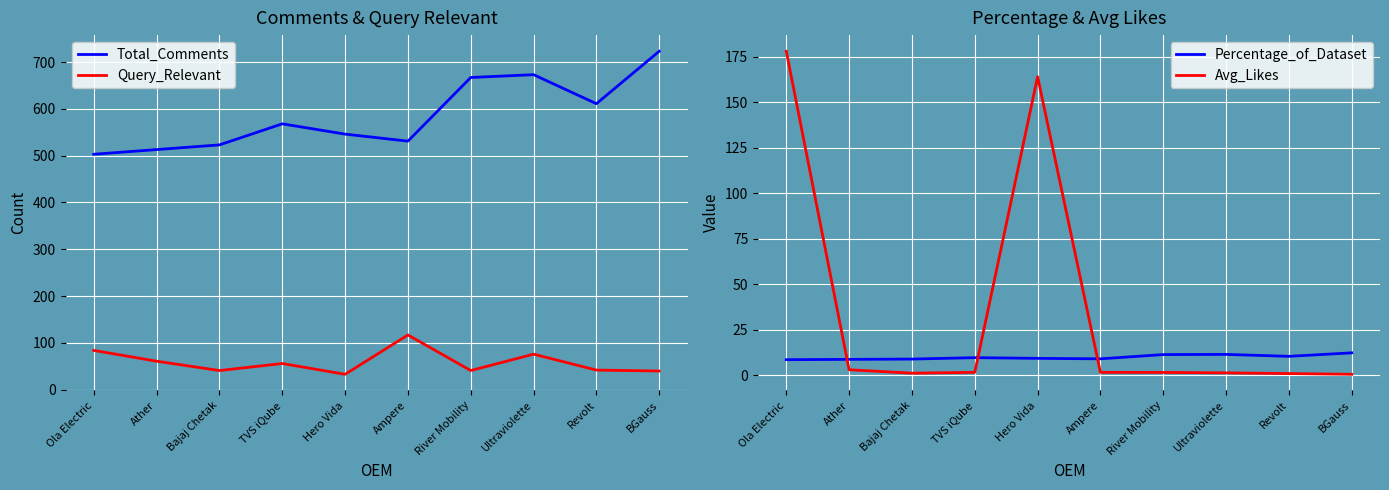

Is this an area chart (filled region under the line)?

No